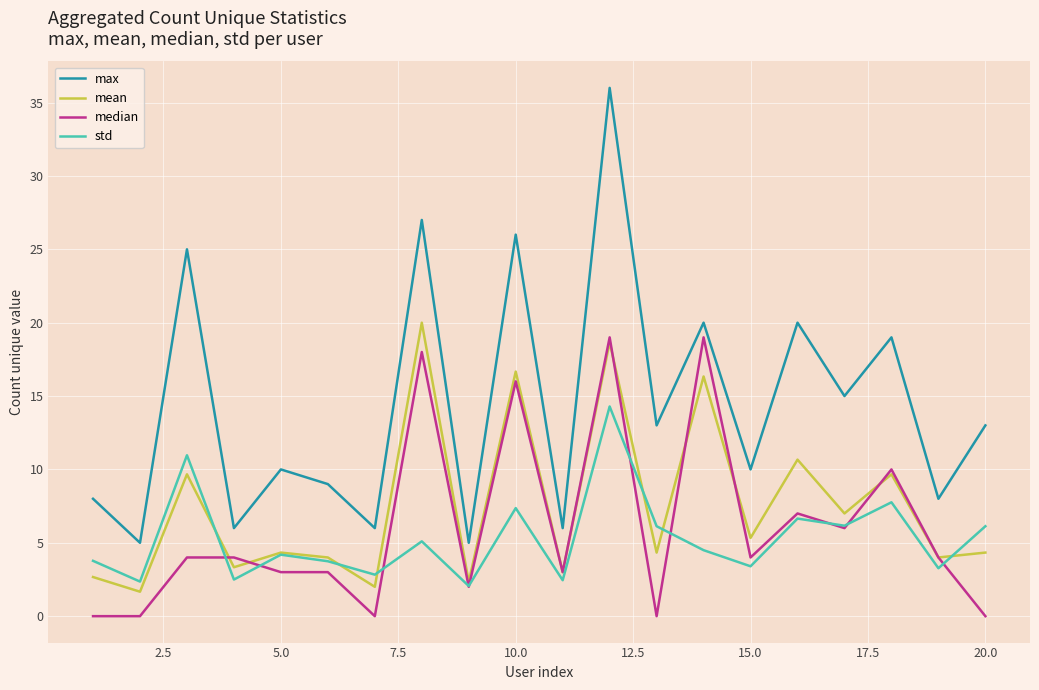

Which series has the largest range (max minus min)?

max